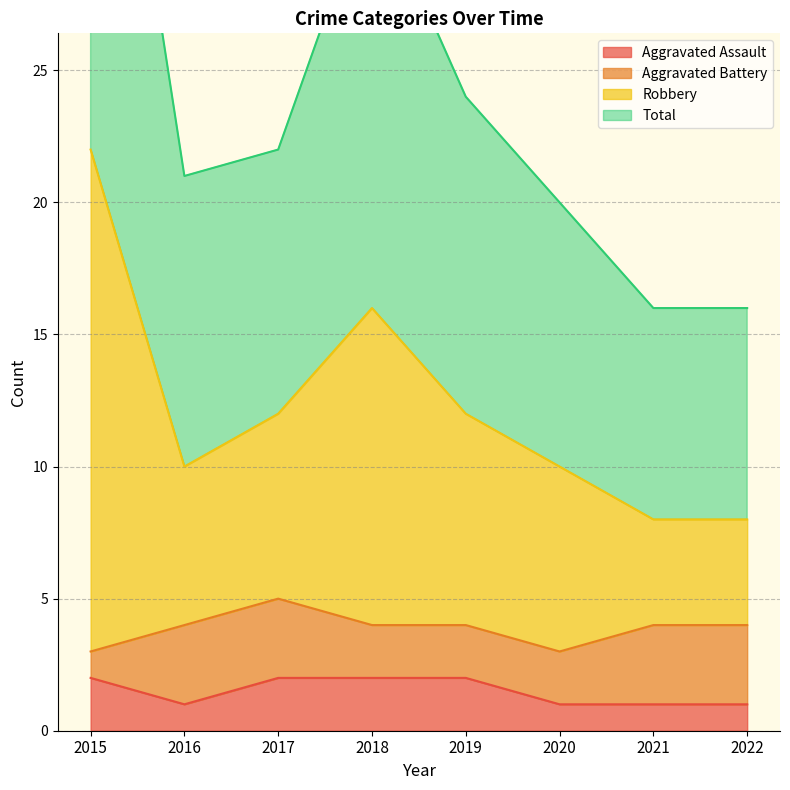

True or false: Robbery and Aggravated Assault cross at least once.

False